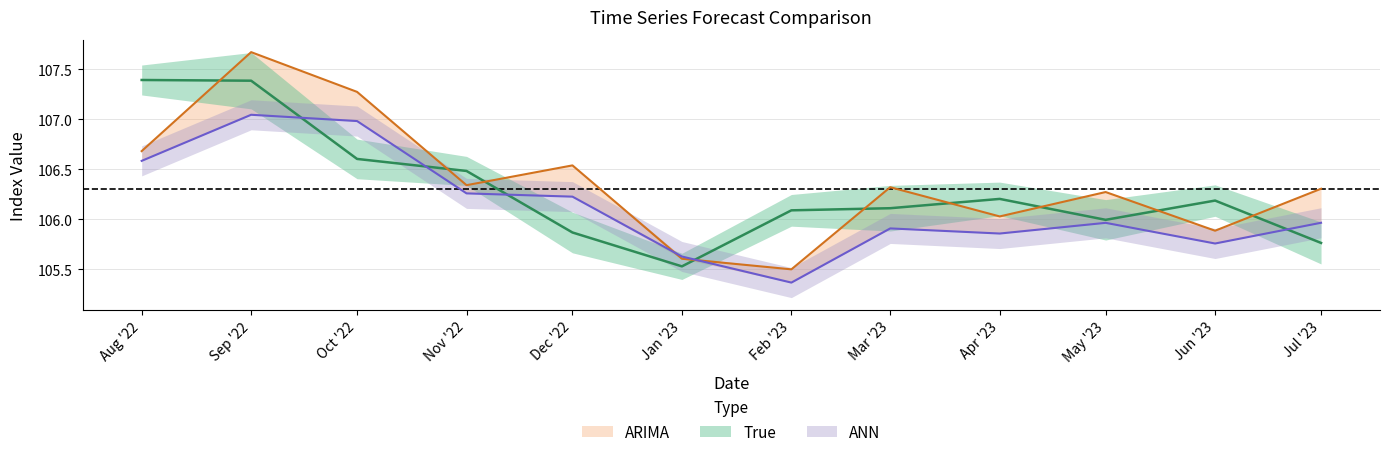

What is the difference between the highest and lowest values at Aug '22?

0.8